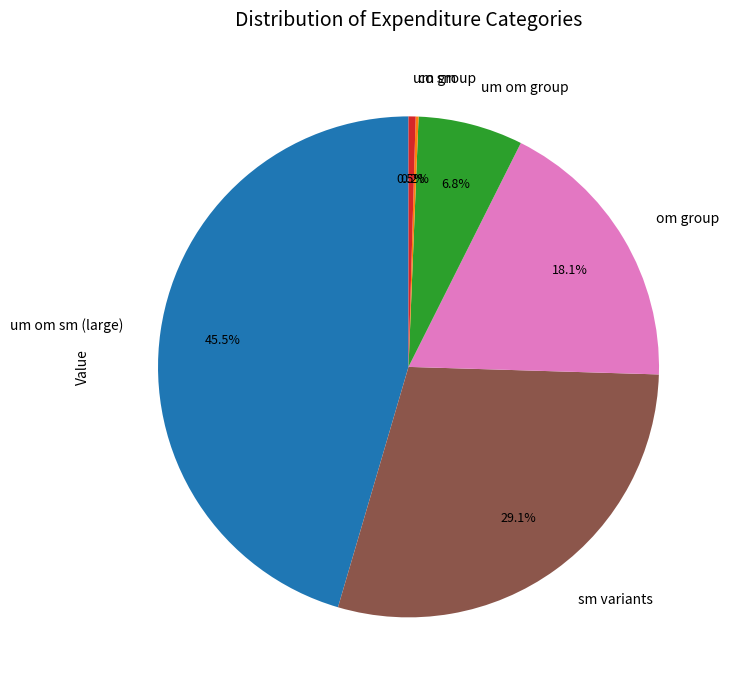

What is the largest slice in the pie chart?

um om sm (large)